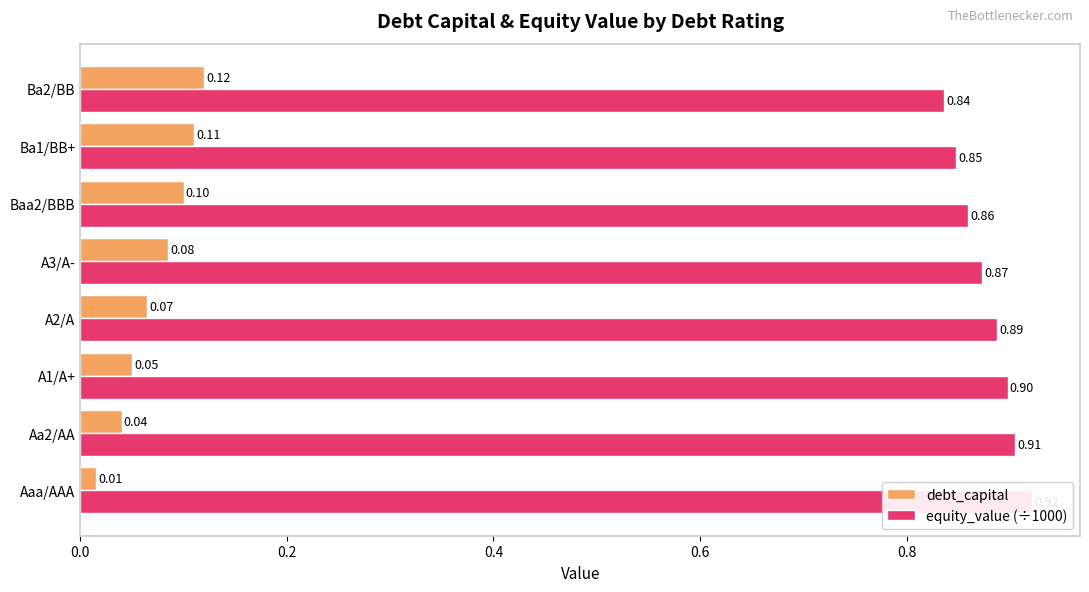

Are the bars horizontal?

Yes